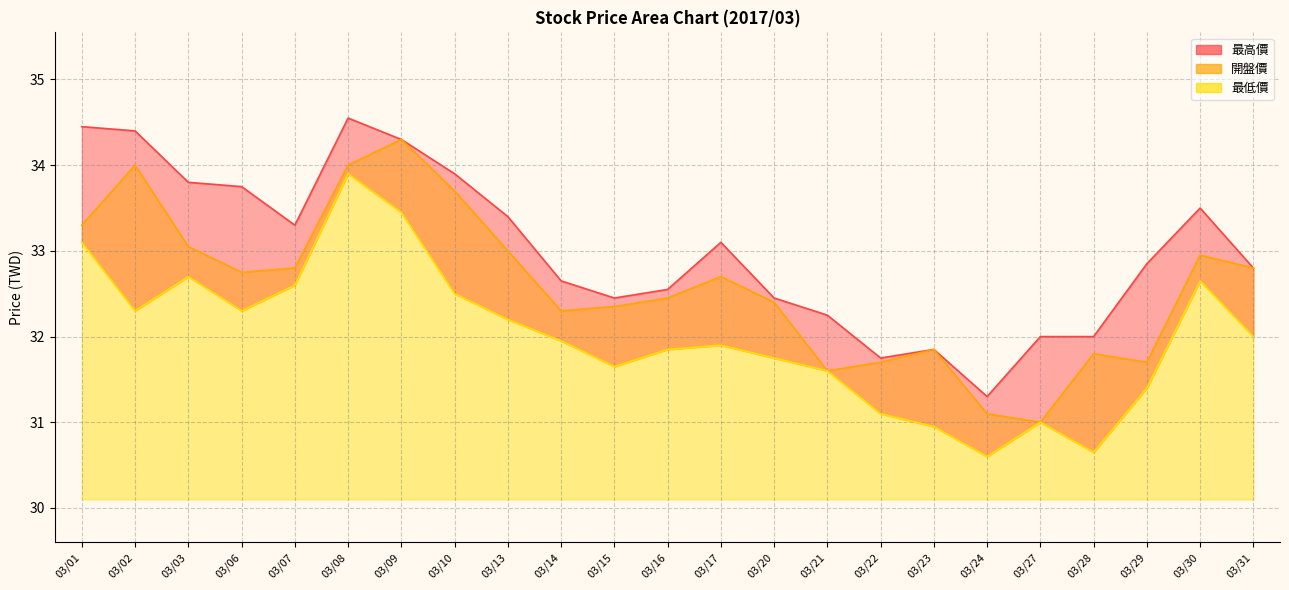

Which series has the largest total across all categories?

最高價